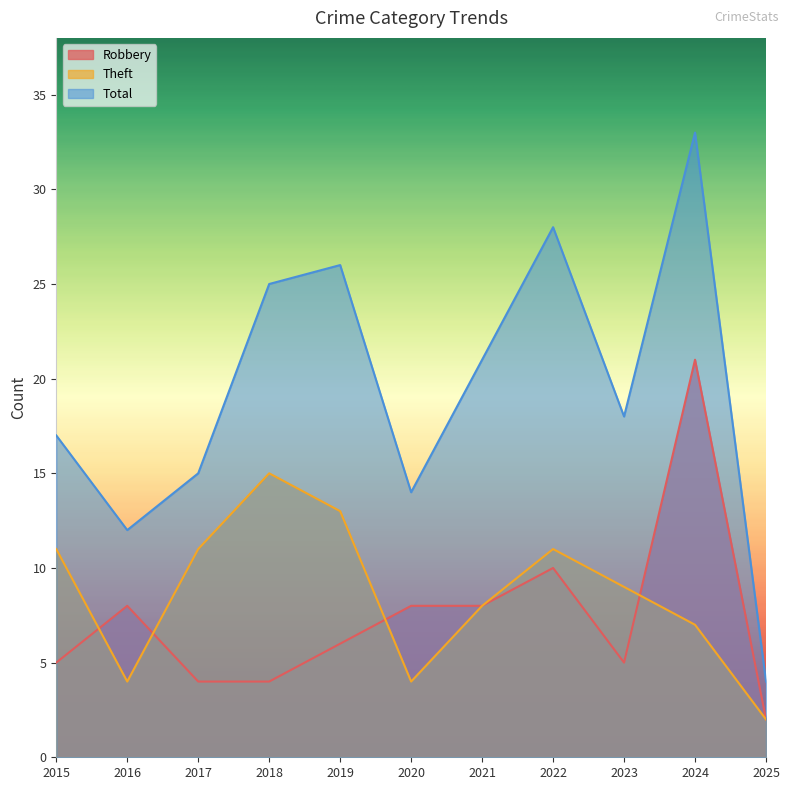

The value of Total at 2019 is 26. True or false?

True